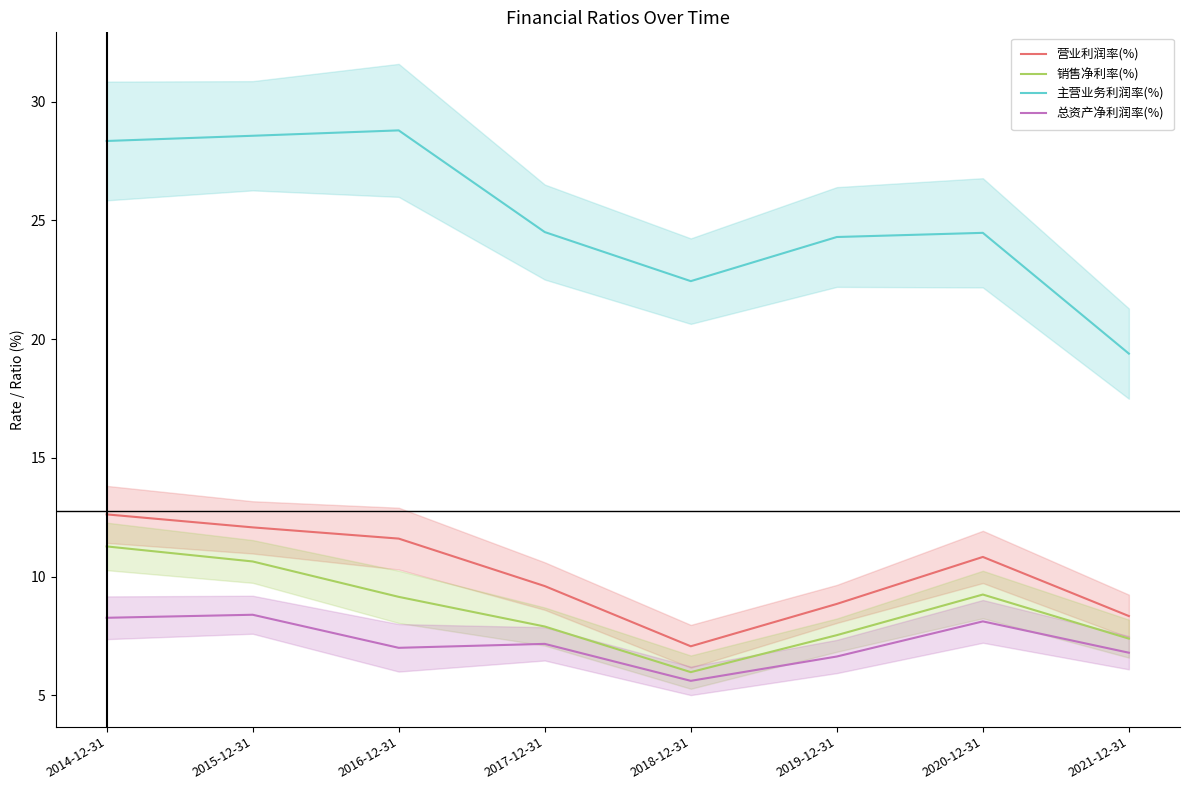

How many values in the 总资产净利润率(%) series are below 7?

3